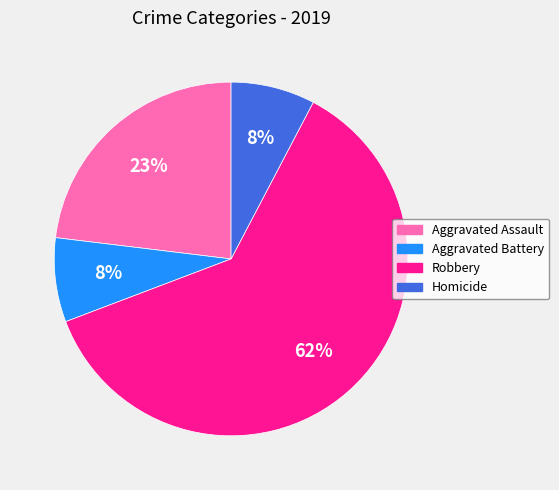

Which has a higher value, Robbery or Aggravated Battery?

Robbery